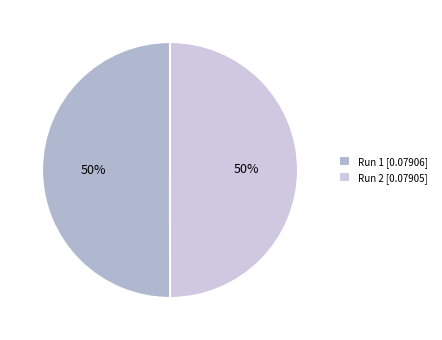

What is the total percentage of Run 2 and Run 1?

100.0%